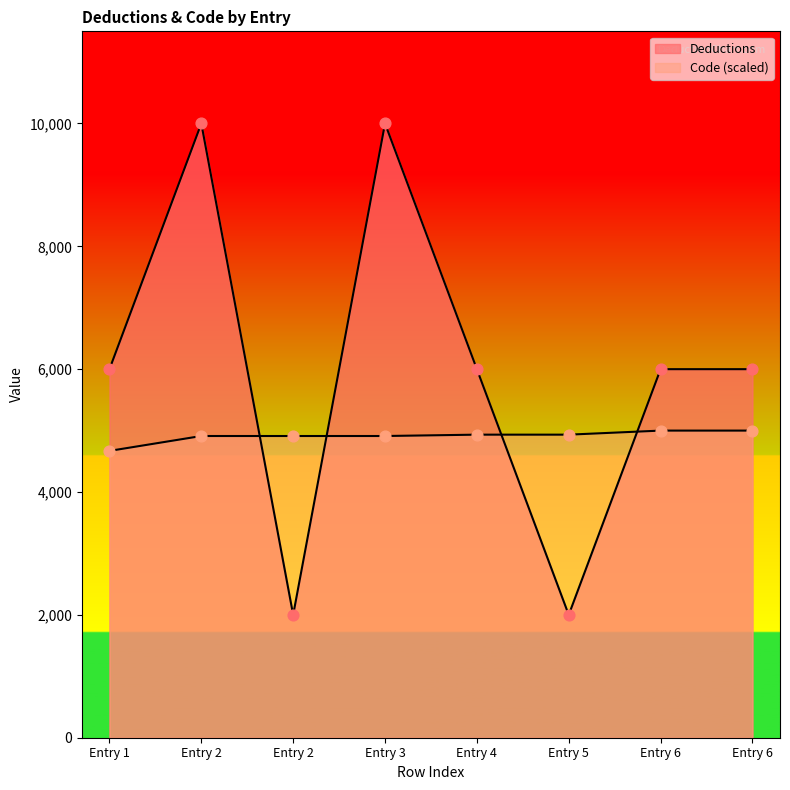

What are all the series names shown in the legend?

Deductions, Code